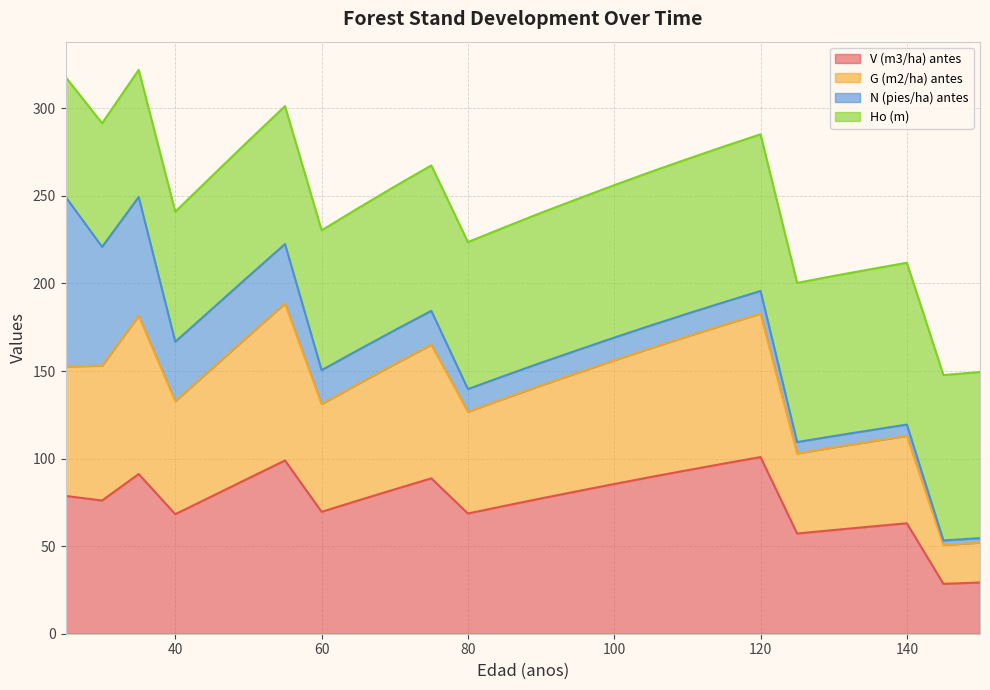

What is the total value across all series at 60?

230.4